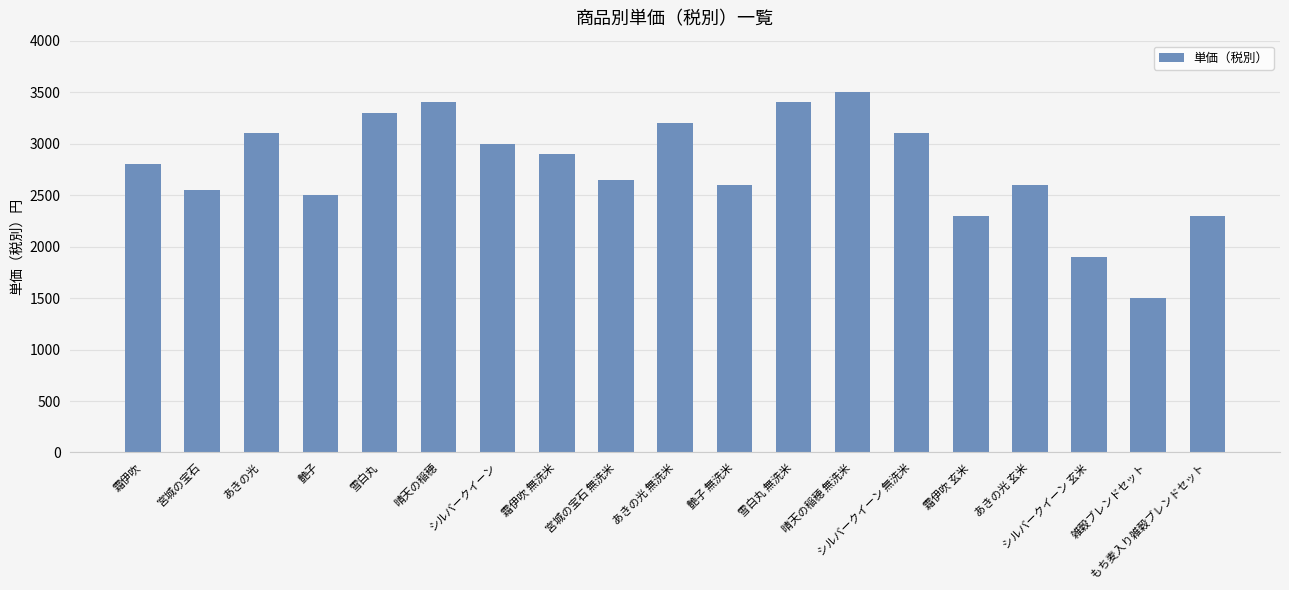

What position from the left is 霜伊吹 玄米?

15